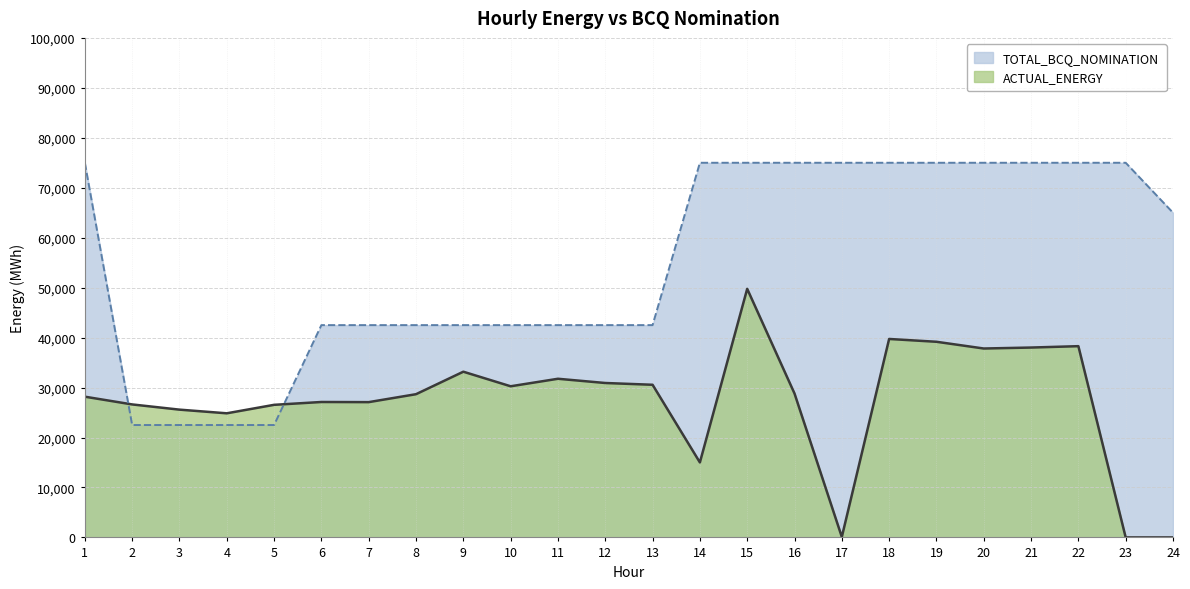

What is the average value of the TOTAL_BCQ_NOMINATION series?

55000.0